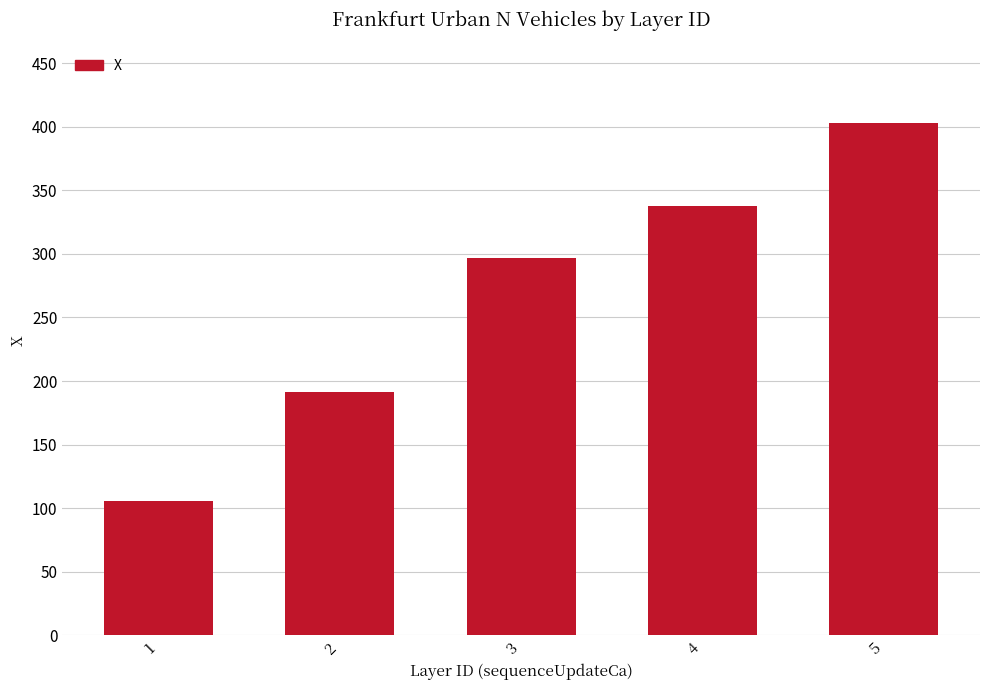

Between 2 and 5, which is larger?

5